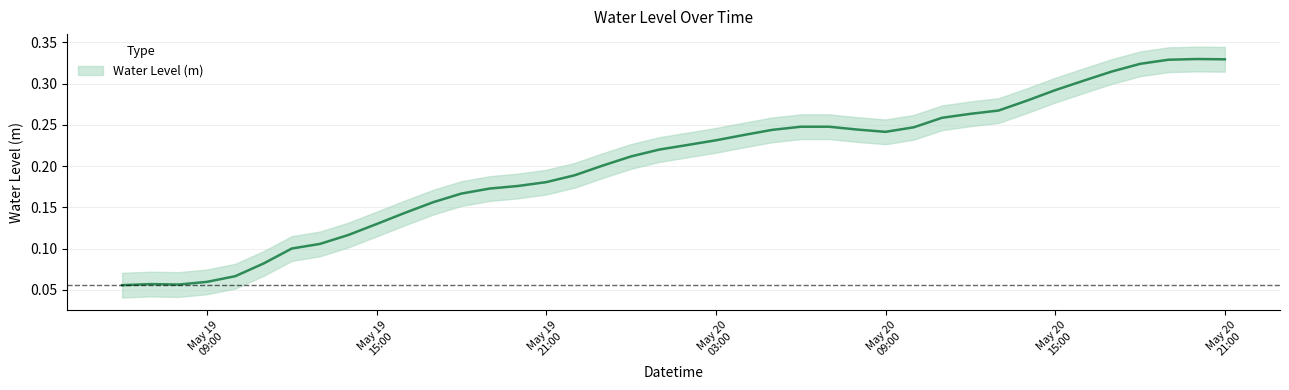

Reading left to right, what are all the values shown in this chart?

0.1	0.1	0.1	0.1	0.1	0.1	0.1	0.1	0.1	0.1	0.1	0.2	0.2	0.2	0.2	0.2	0.2	0.2	0.2	0.2	0.2	0.2	0.2	0.2	0.2	0.2	0.2	0.2	0.2	0.3	0.3	0.3	0.3	0.3	0.3	0.3	0.3	0.3	0.3	0.3